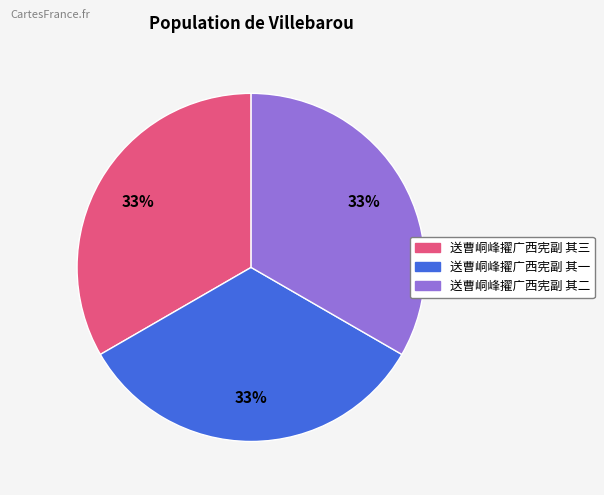

Is it true that 送曹峒峰擢广西宪副 其三 is 33% of the pie?

True